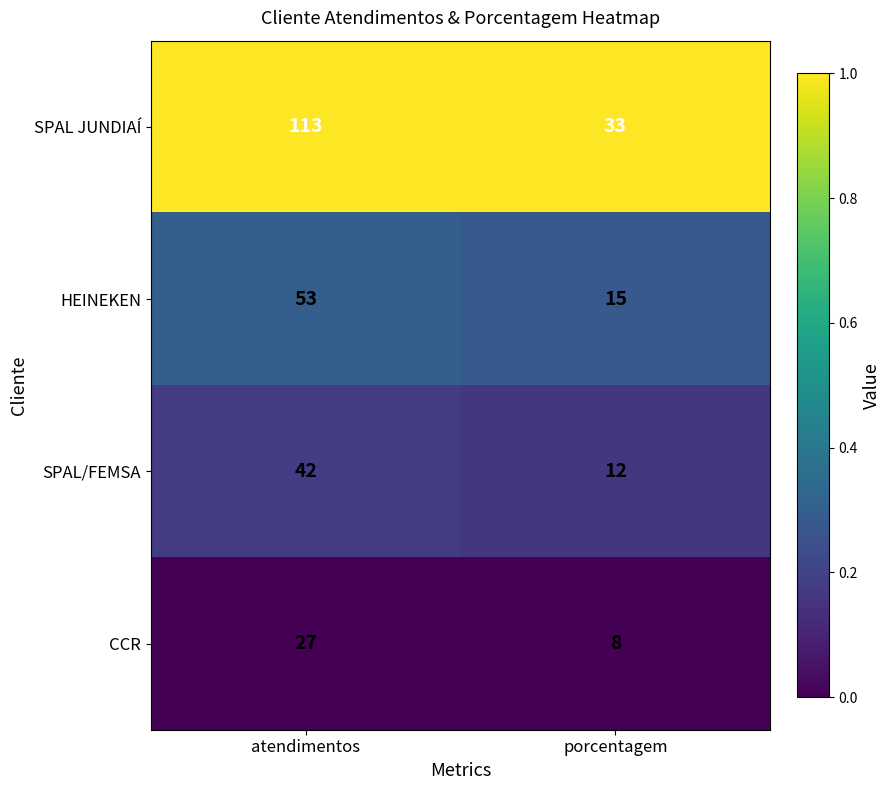

What is the approximate value of CCR at porcentagem?

8